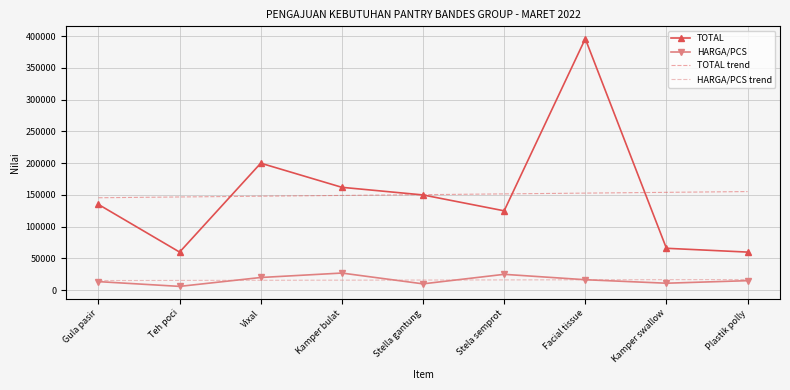

The value of TOTAL at Stela semprot is 125000.0. True or false?

True